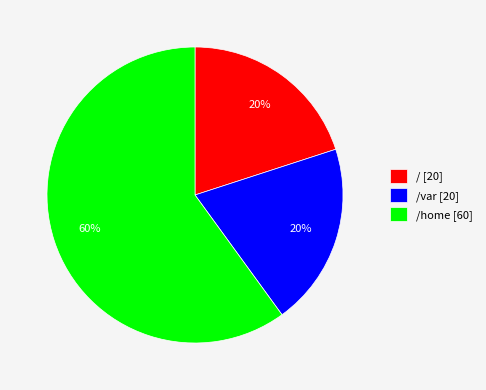

True or false: /home [60] accounts for 52% of the total.

False